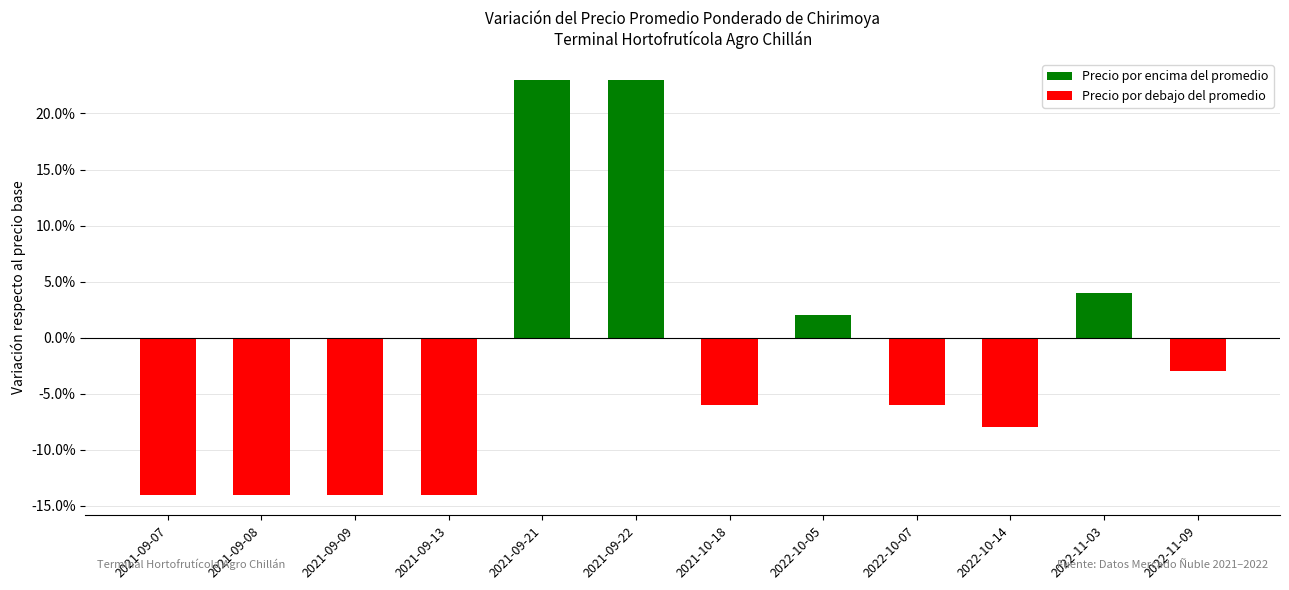

Which category has the lowest value across all series?

2021-09-07